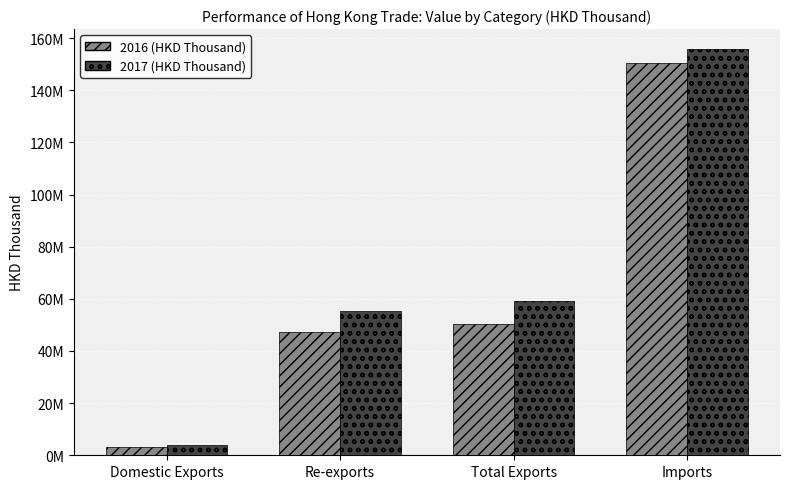

Which has a higher value, Domestic Exports or Re-exports?

Re-exports